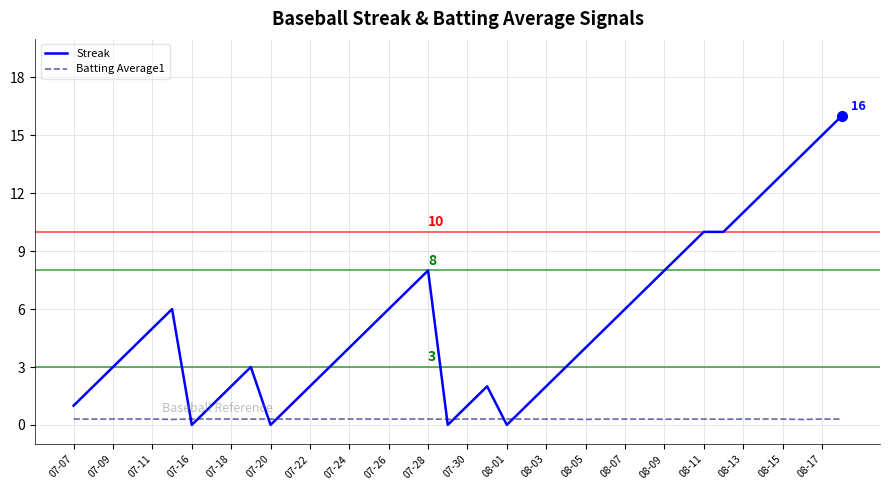

Which series has the widest spread of values?

Streak